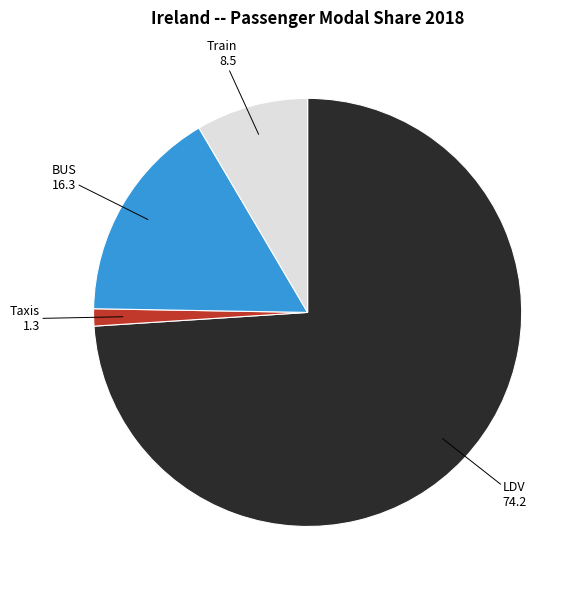

Does any single category account for the majority?

Yes